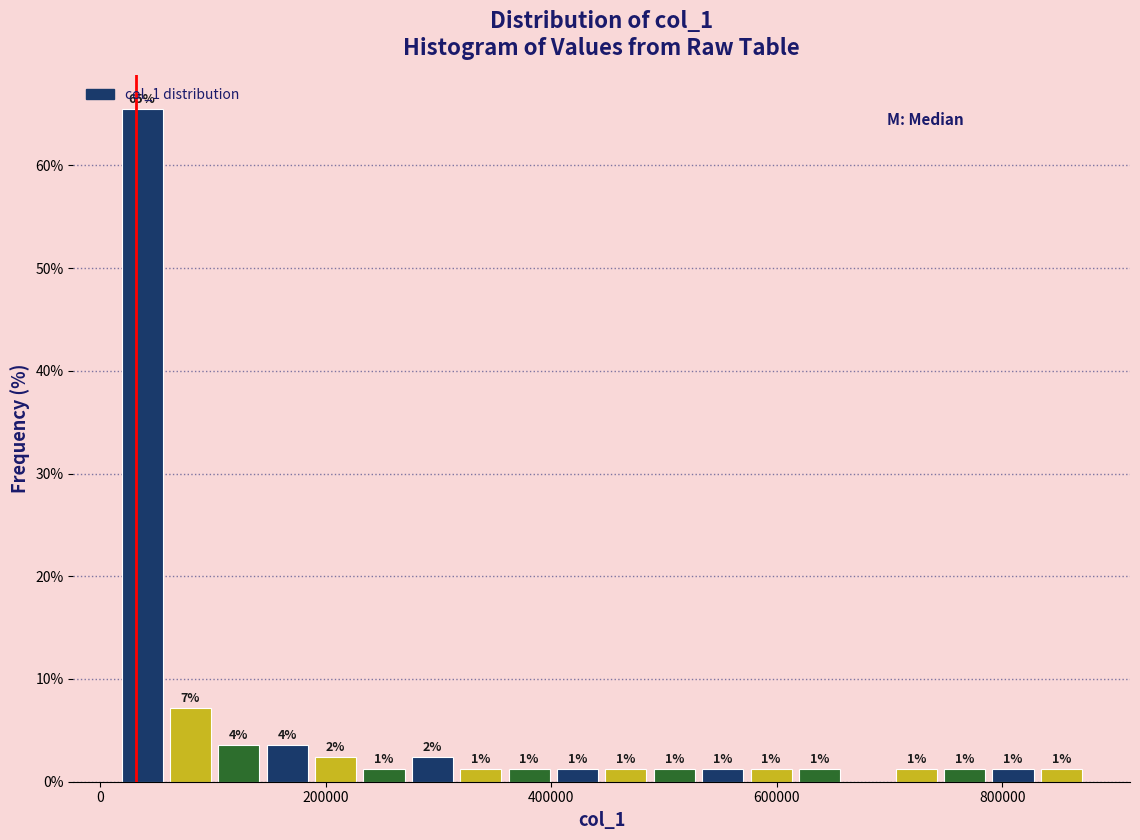

Around what value on the x-axis is the tallest bar? Give the approximate position of its centre, as read against the axis.

40000